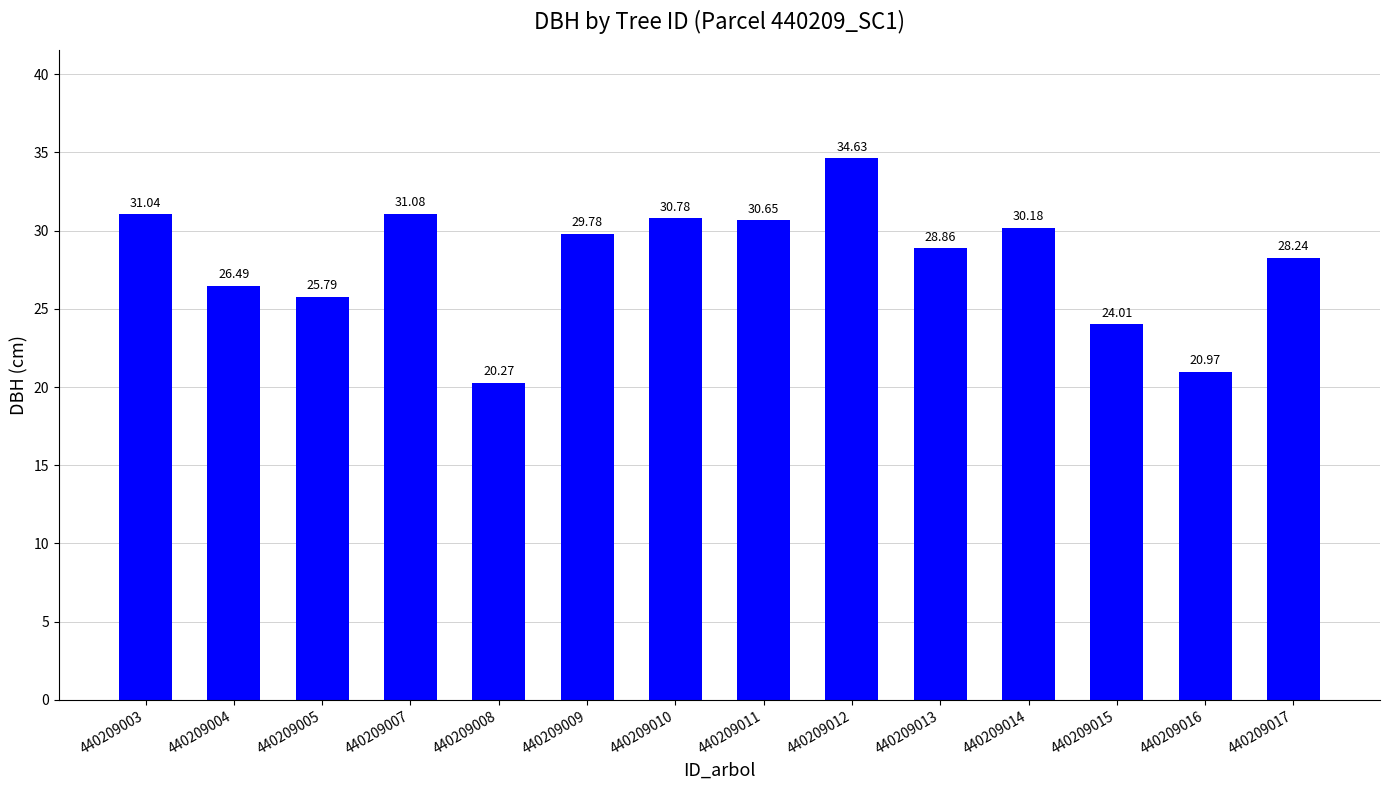

What is the change in value from 440209008 to 440209011?

+10.4